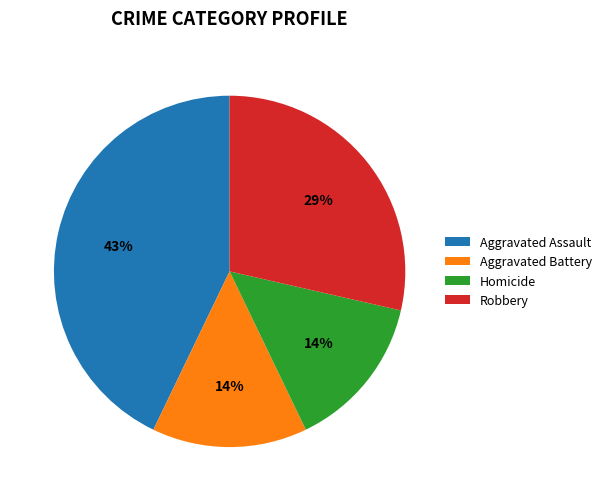

What percentage is the Robbery slice, to the nearest percent?

29%